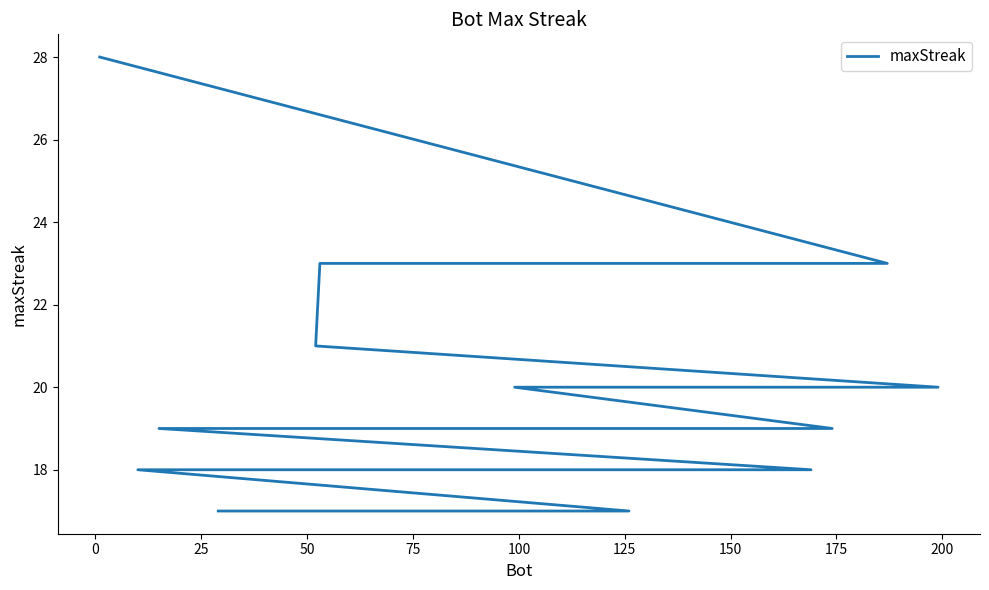

Approximately how many times larger is the value at 200 compared to 50?

0.8